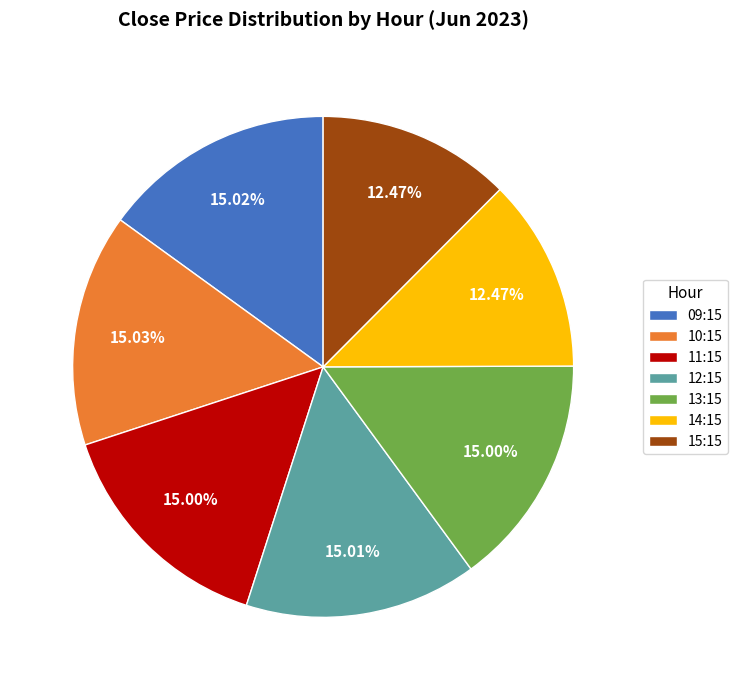

Is there any slice that represents more than half of the pie?

No